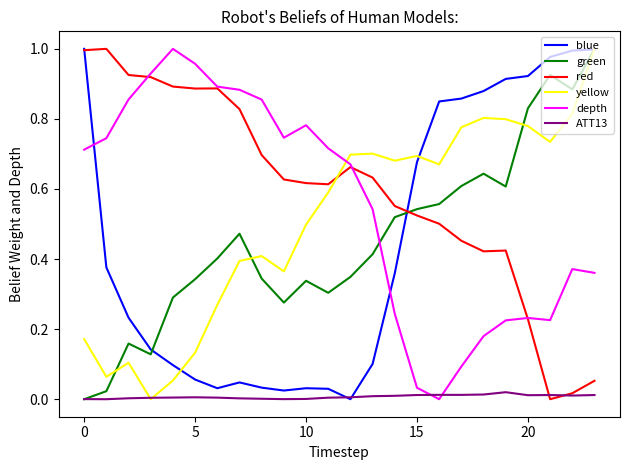

Which series has the largest total across all categories?

red